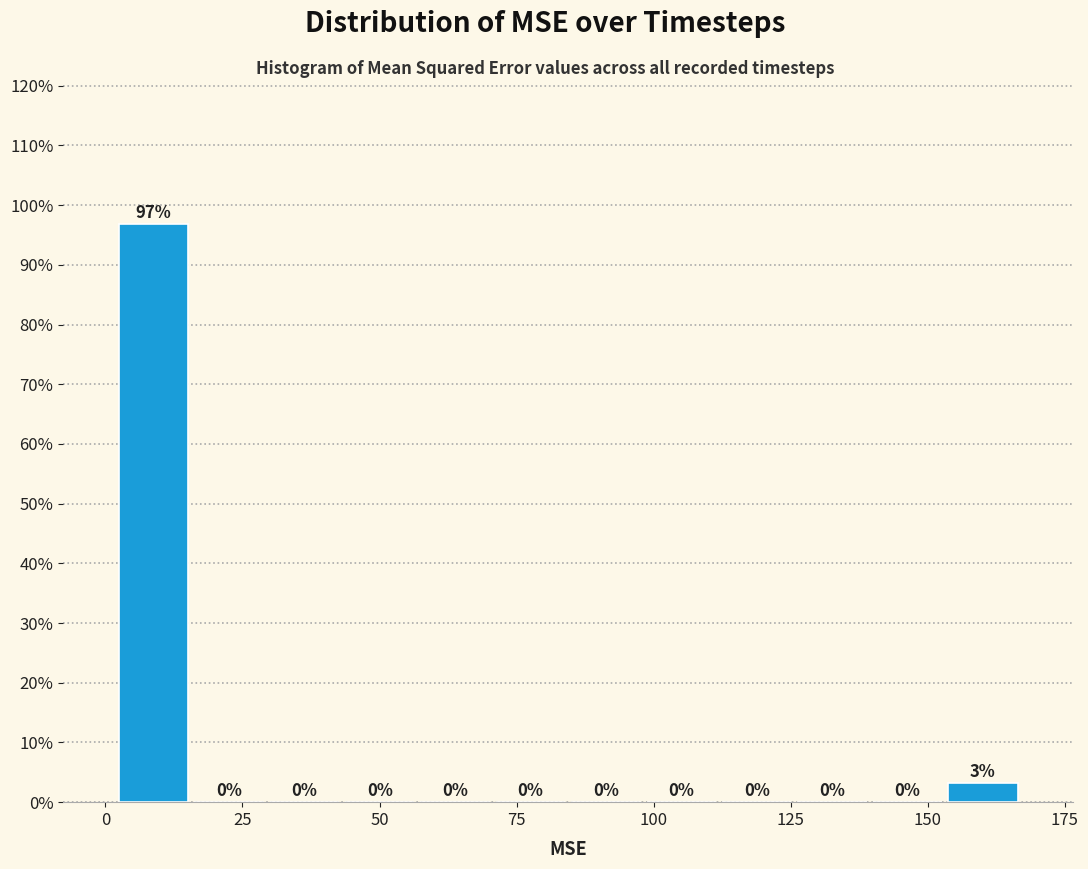

Read against the x-axis, roughly where is the centre of the tallest bar?

10